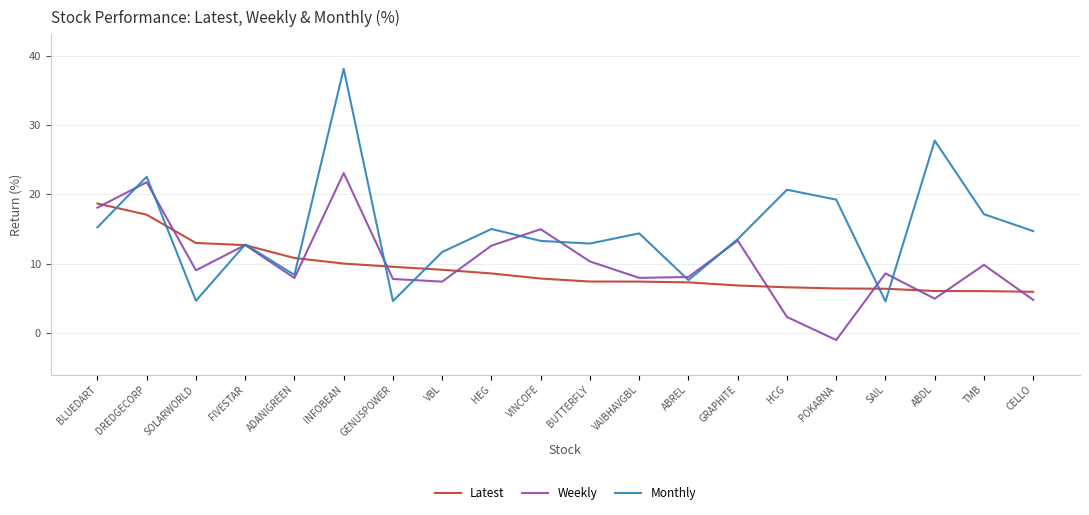

At which category does Weekly reach its first local peak?

DREDGECORP